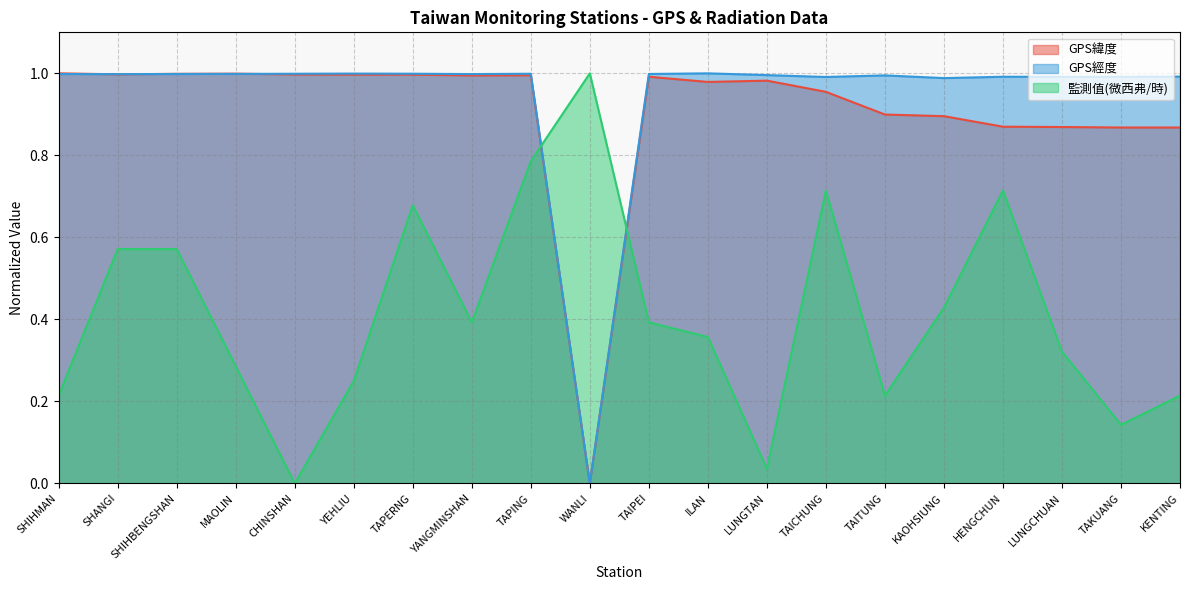

What is the value of the GPS經度 point at the 17th from the left?

1.0